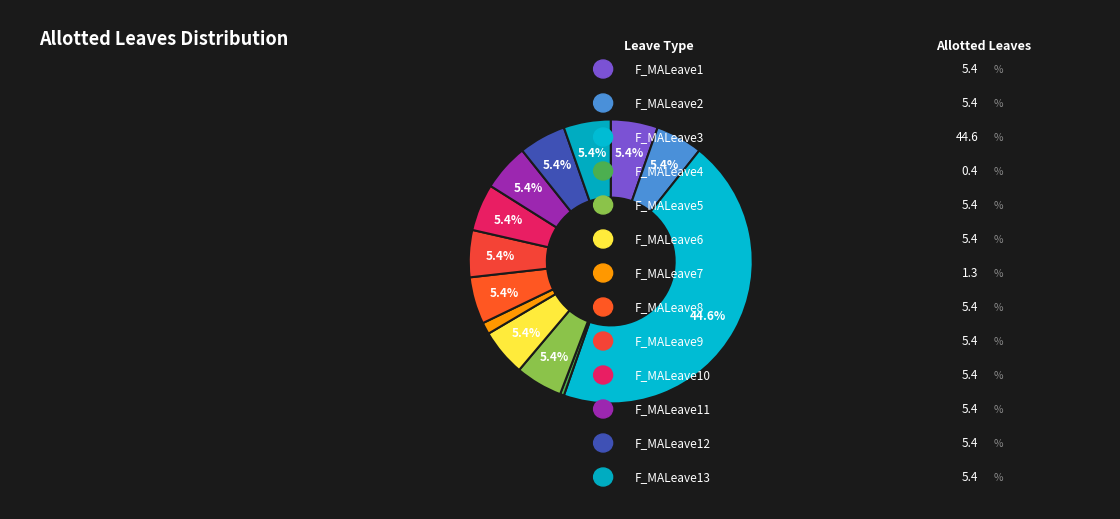

How many slices are in this pie chart?

13